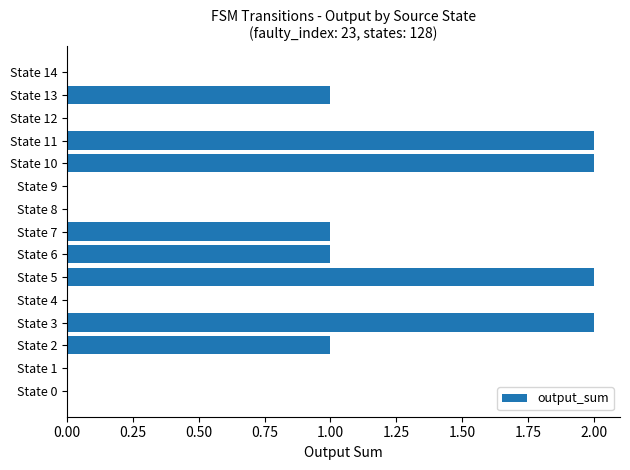

How many distinct data groups are displayed?

1